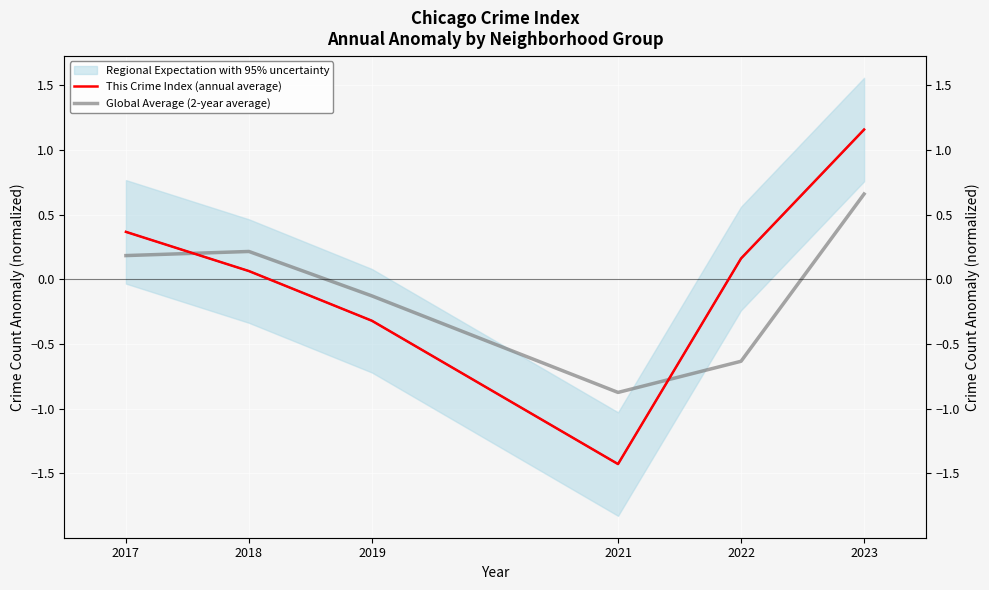

What is the average value of the Global Average (2-year average) series?

-0.1